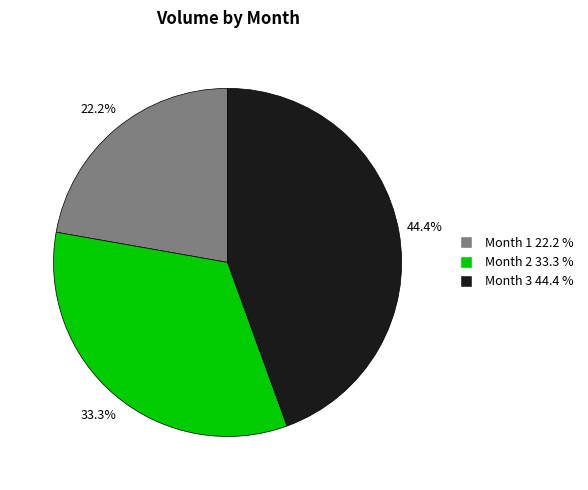

Is there any slice that represents more than half of the pie?

No